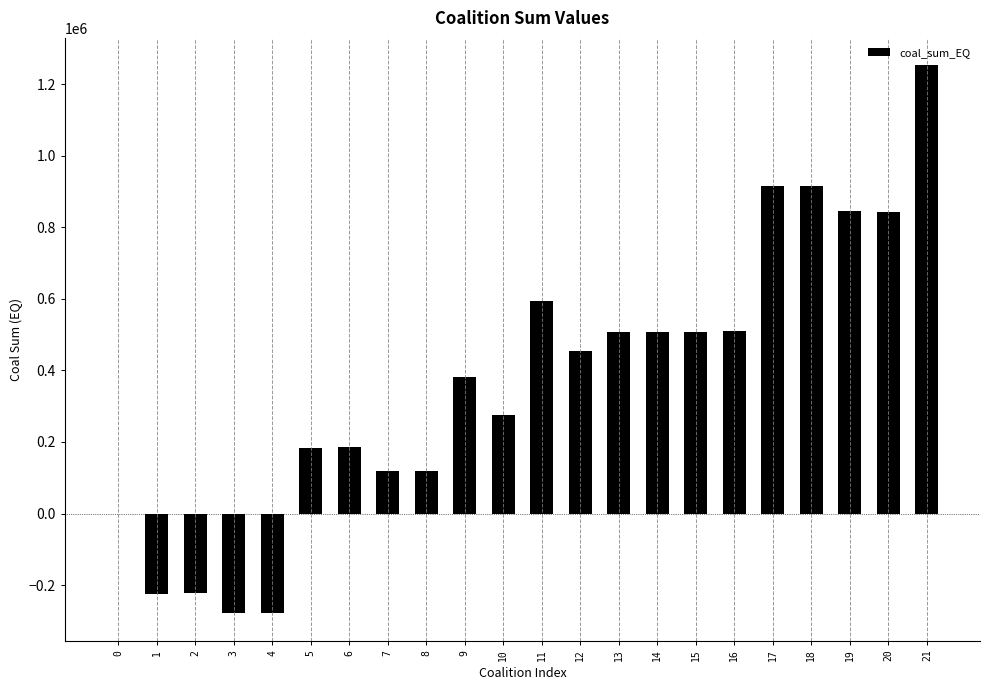

What is the greatest value displayed?

1252814.7